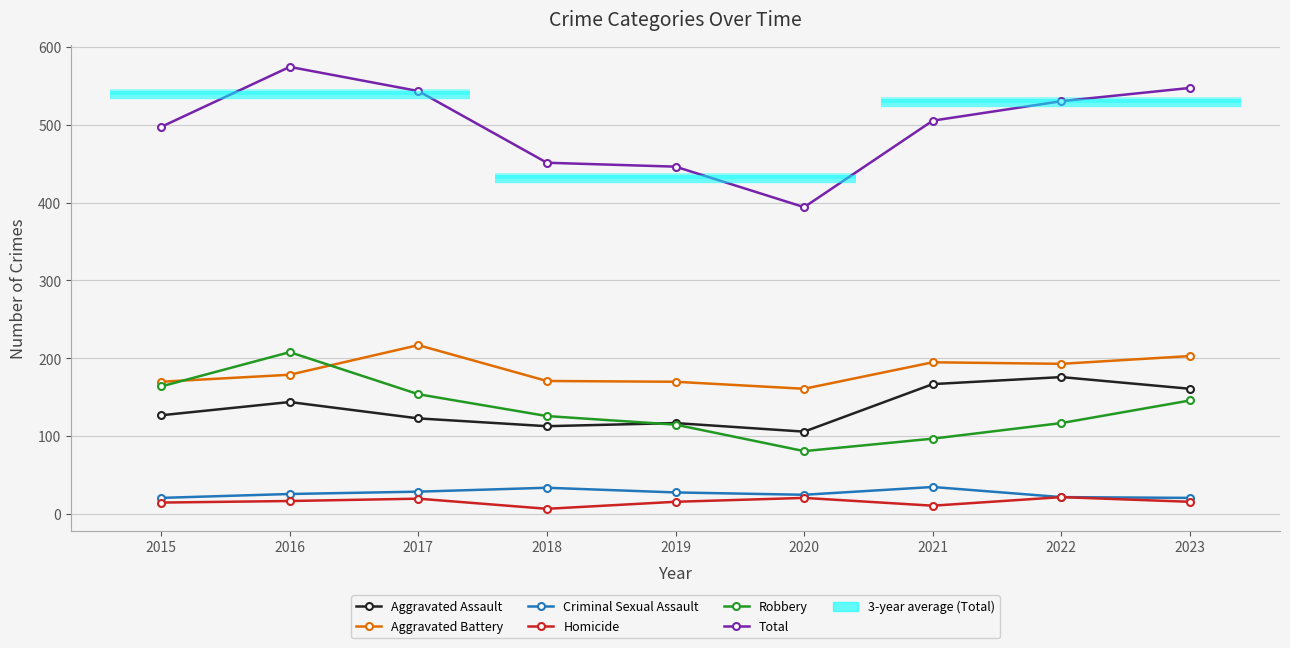

At which category does the chart reach its minimum across all series?

2018